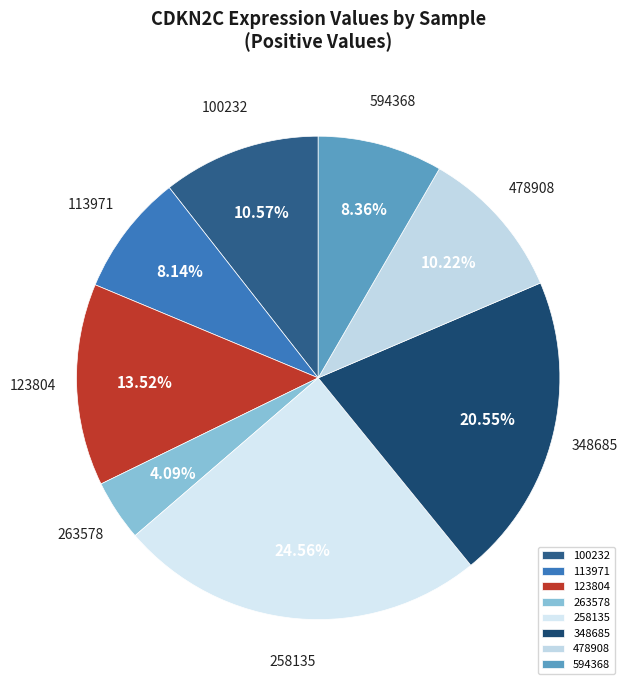

Approximately how many times larger is the value at 258135 compared to 100232?

2.3